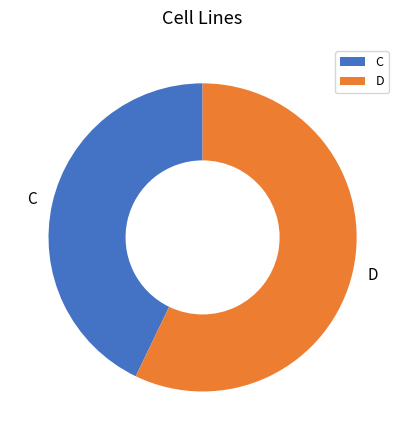

Between C and D, which is larger?

D